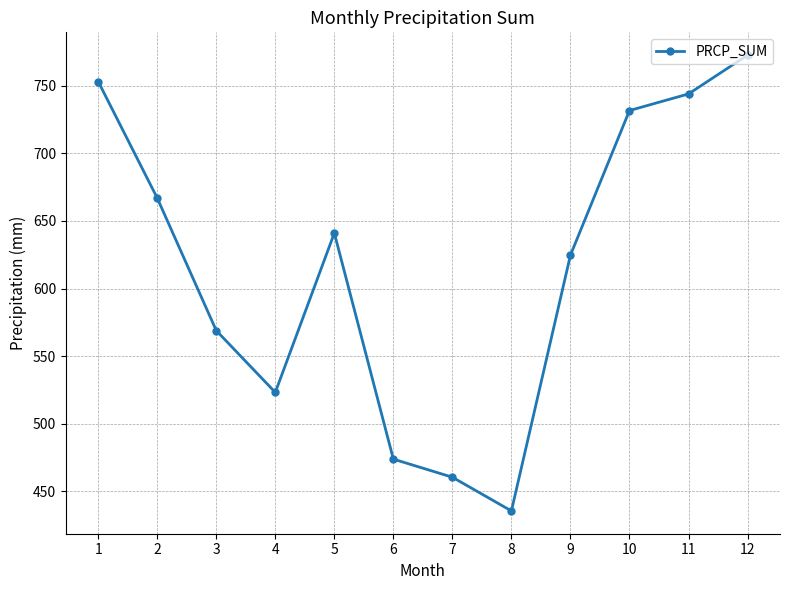

How many series are shown in this chart?

1